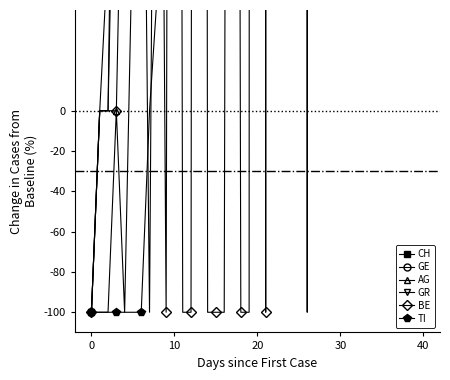

What is the value of the GE point at the 35th from the left?

285400.0